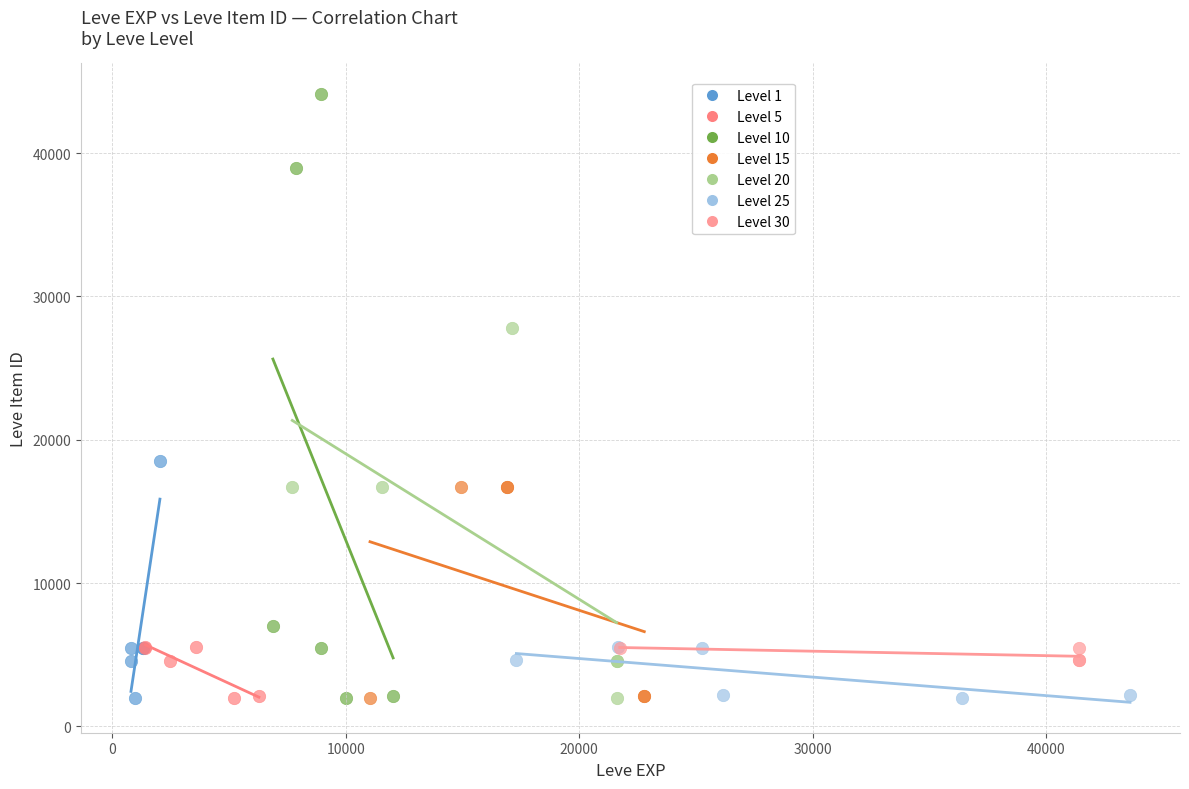

What are all the series names shown in the legend?

Level 1, Level 5, Level 10, Level 15, Level 20, Level 25, Level 30